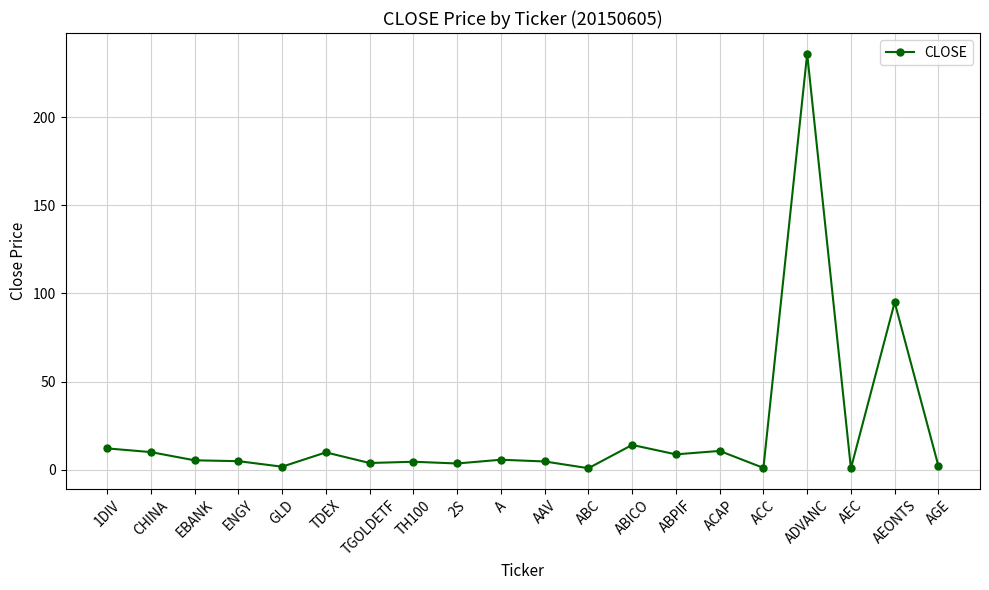

What is the minimum value shown in the chart?

0.8